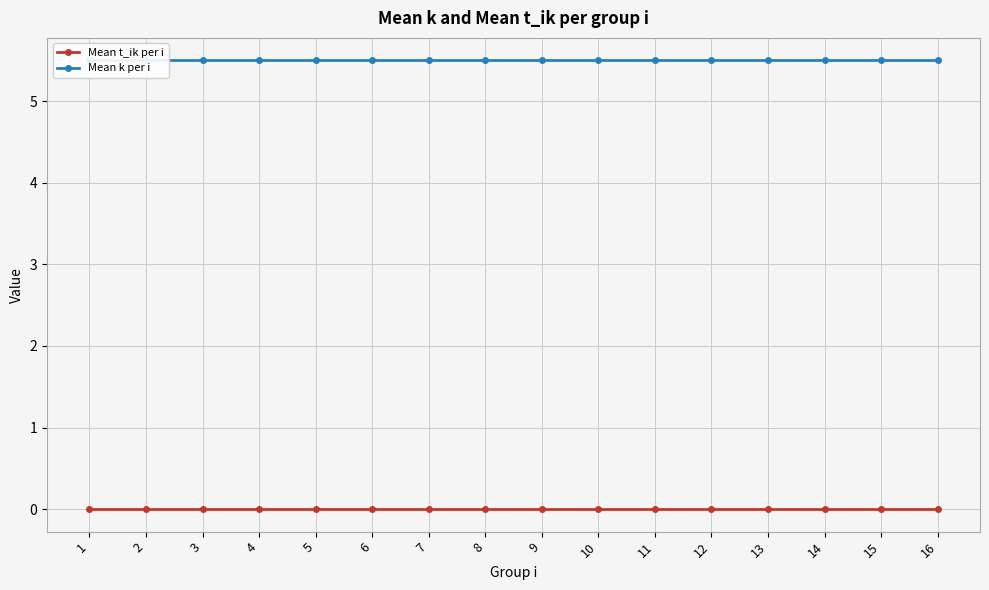

What are all the series names shown in the legend?

Mean t_ik per i, Mean k per i